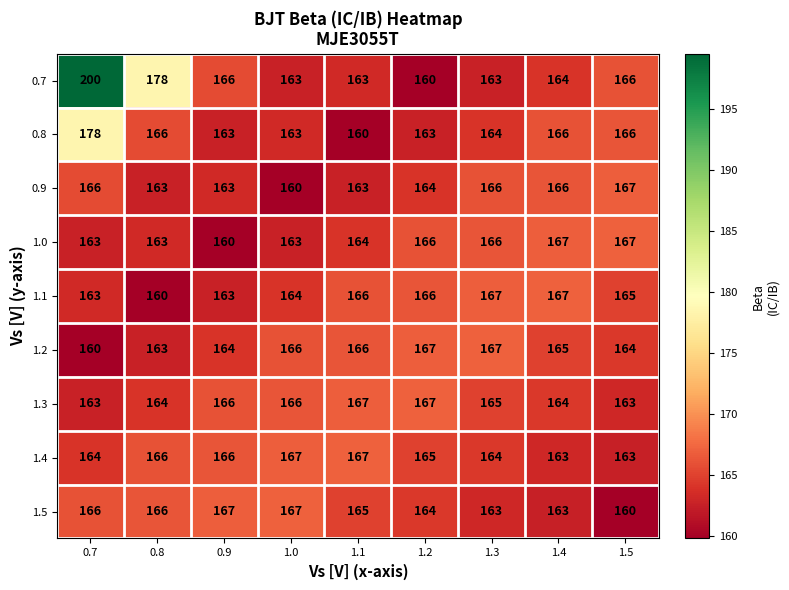

At which category is the sum across all series the highest?

0.7